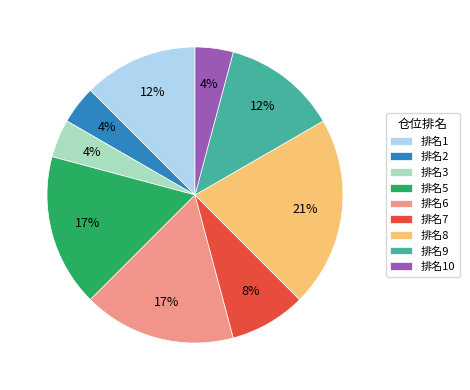

To the nearest percent, what is the average slice percentage?

11%